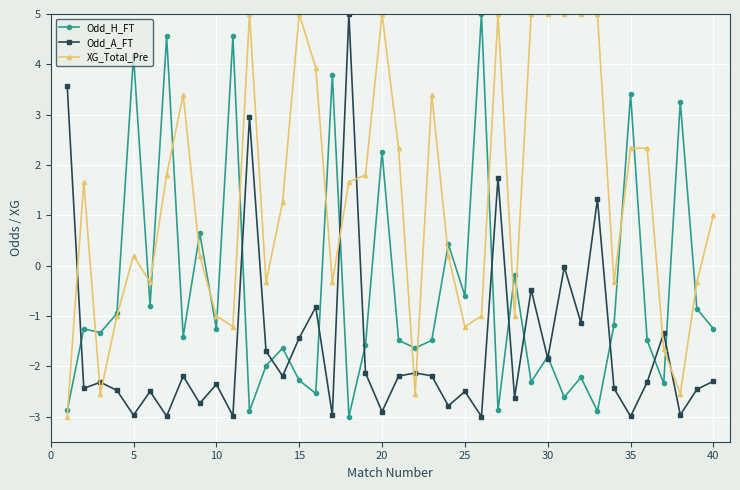

Which series has the largest total across all categories?

XG_Total_Pre